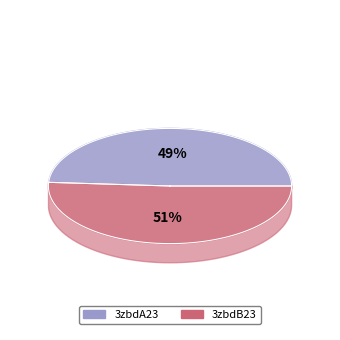

Which slice is the largest?

3zbdB23